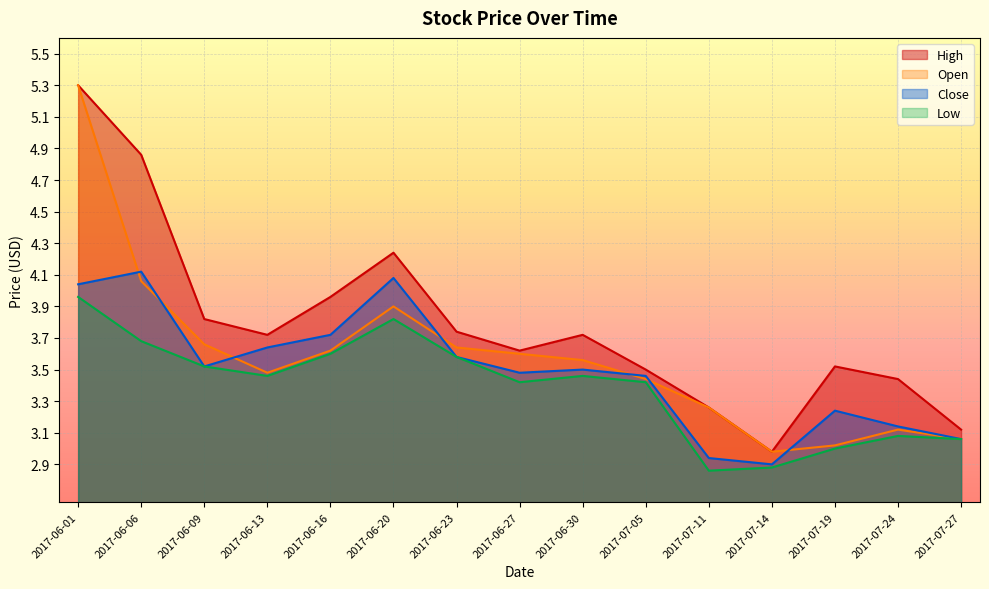

How many interior local valleys does the Open series have?

2